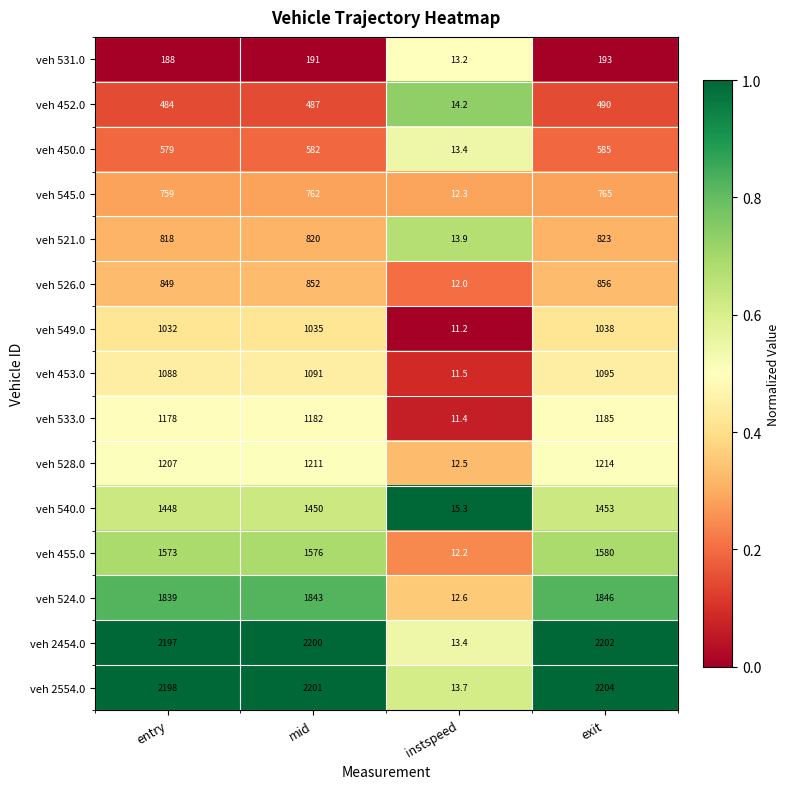

Is it true that veh 526.0 equals 852.0 at mid?

True